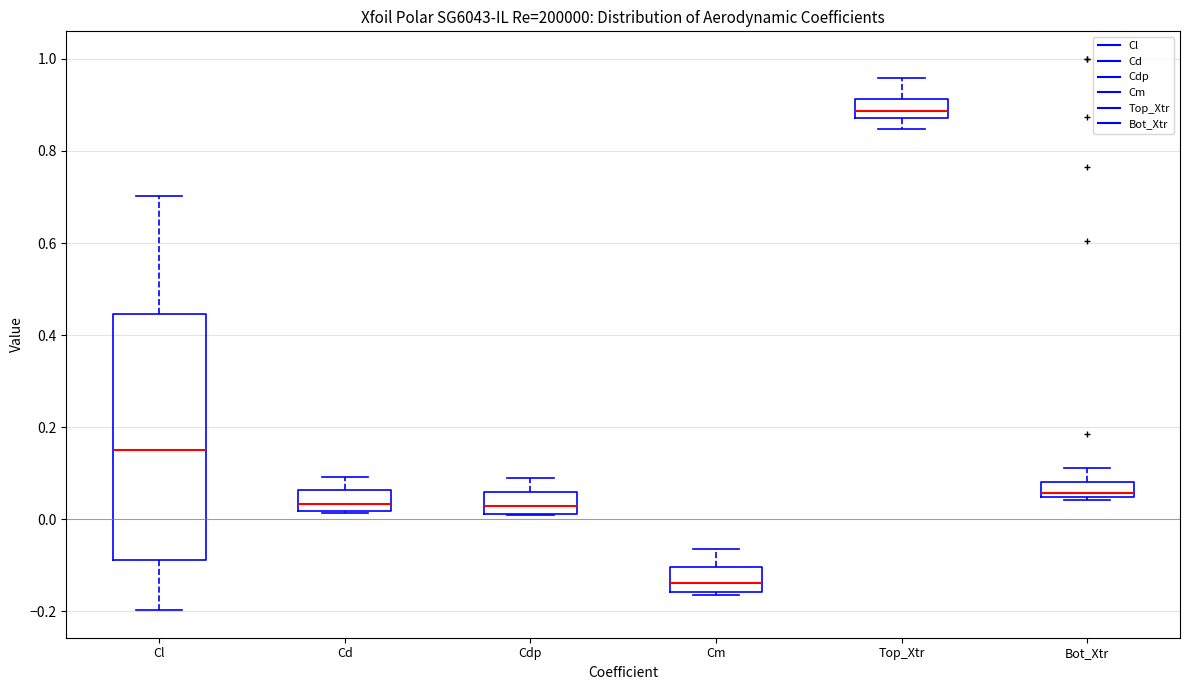

Comparing the boxes themselves (not the whiskers), which one is the tallest?

Cl